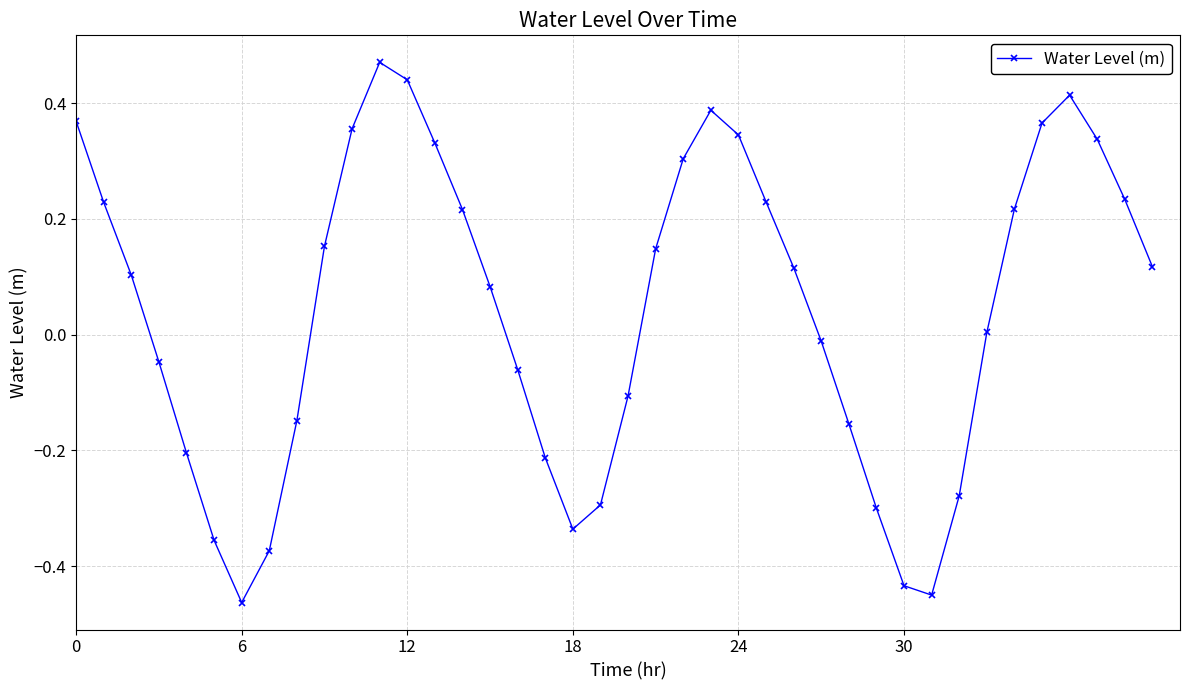

How many points are lower than both their immediate neighbors (excluding endpoints)?

3